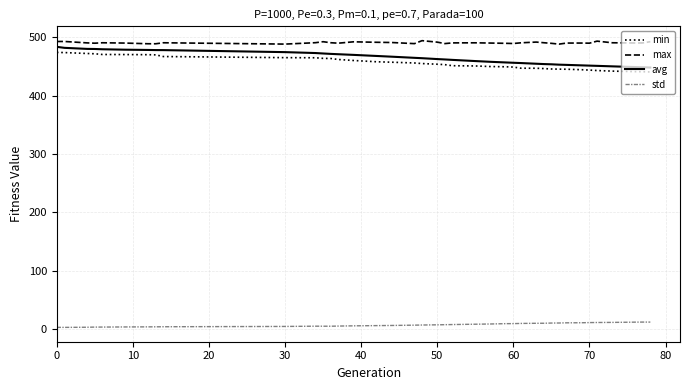

Which series has the widest spread of values?

avg